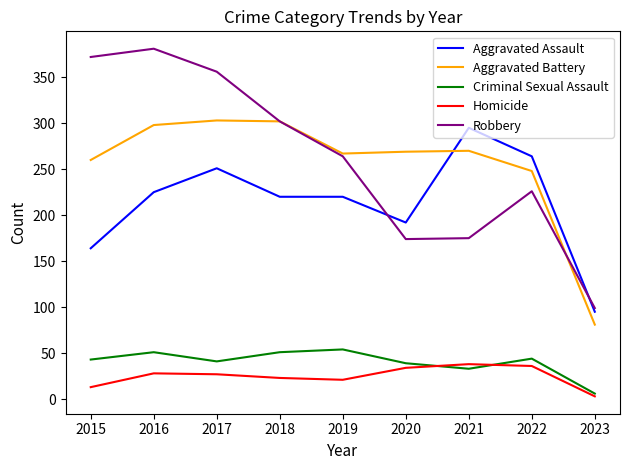

What value does the Aggravated Assault series have at 2015?

164